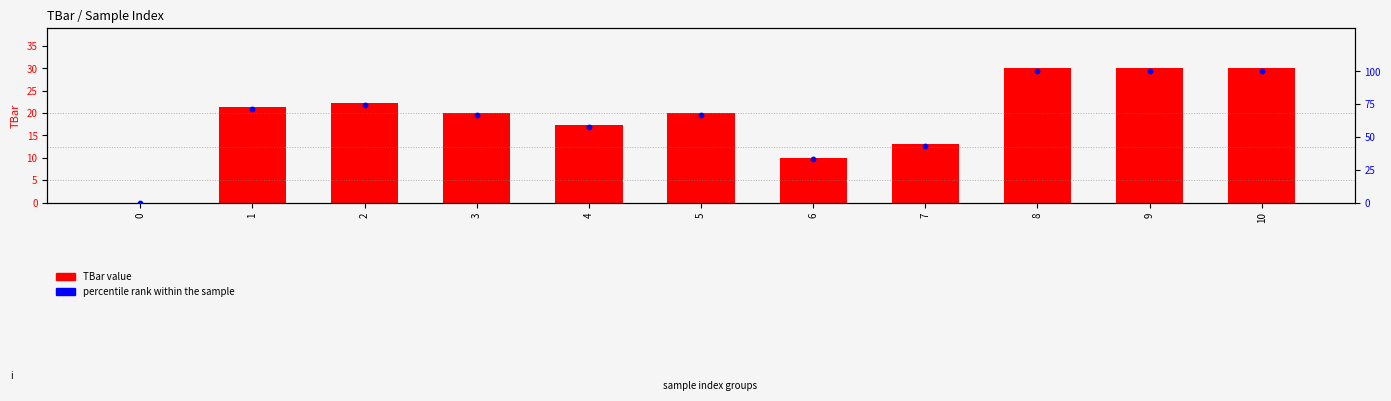

What is the total value across all series at 7?

56.4